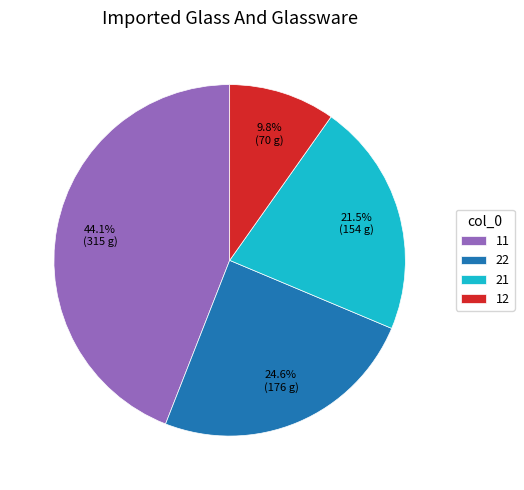

Approximately how many times larger is the value at 11 compared to 22?

1.8